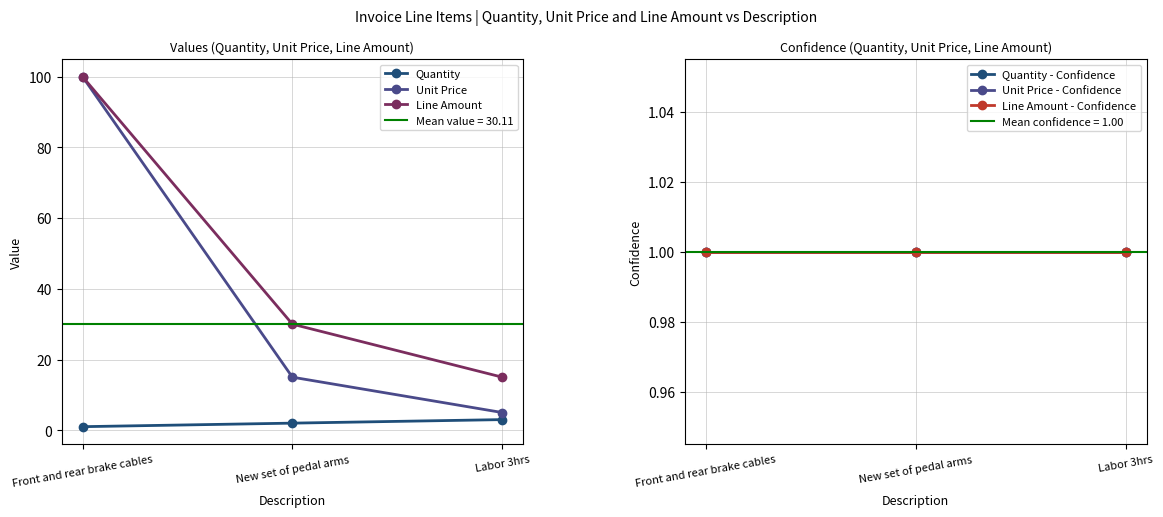

What is the minimum value shown in the chart?

1